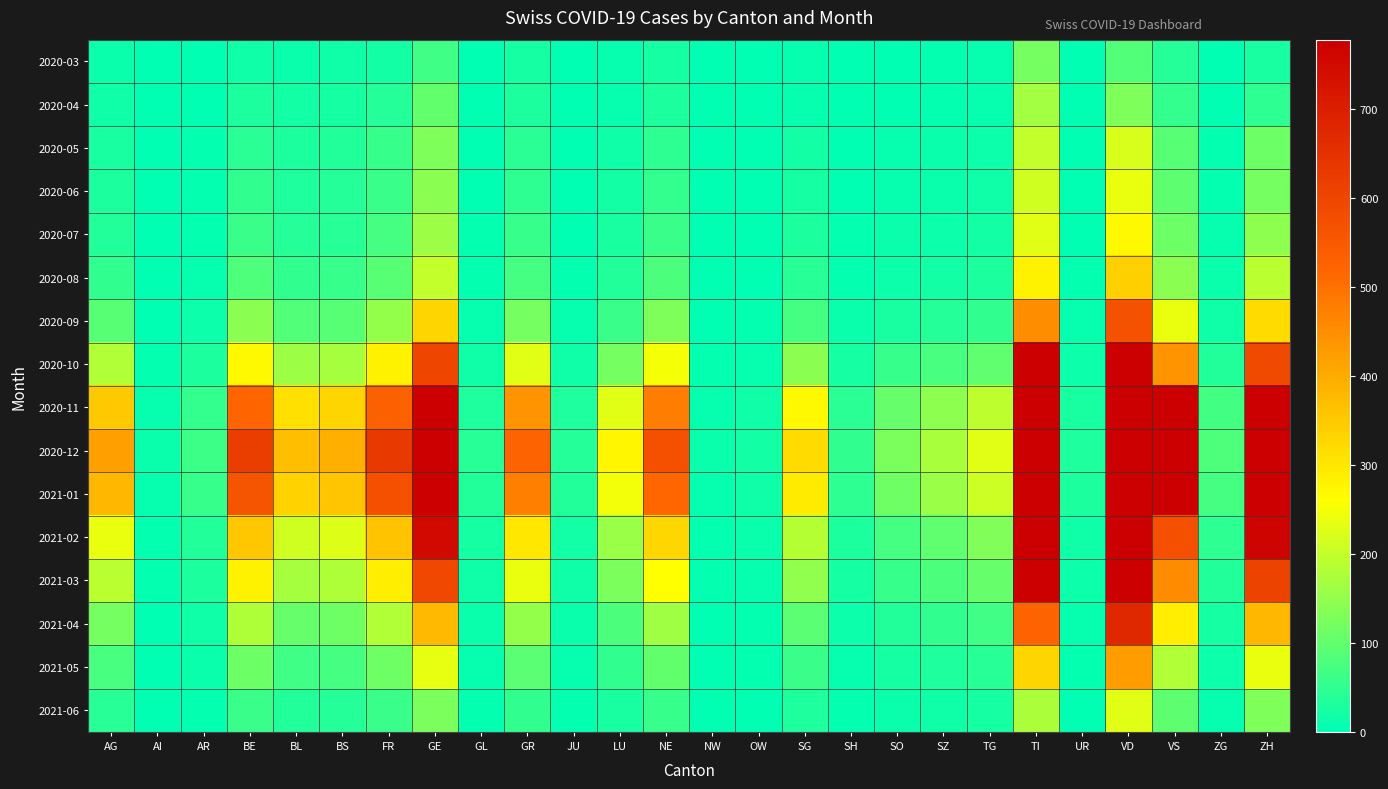

Count the number of data series in this chart.

16